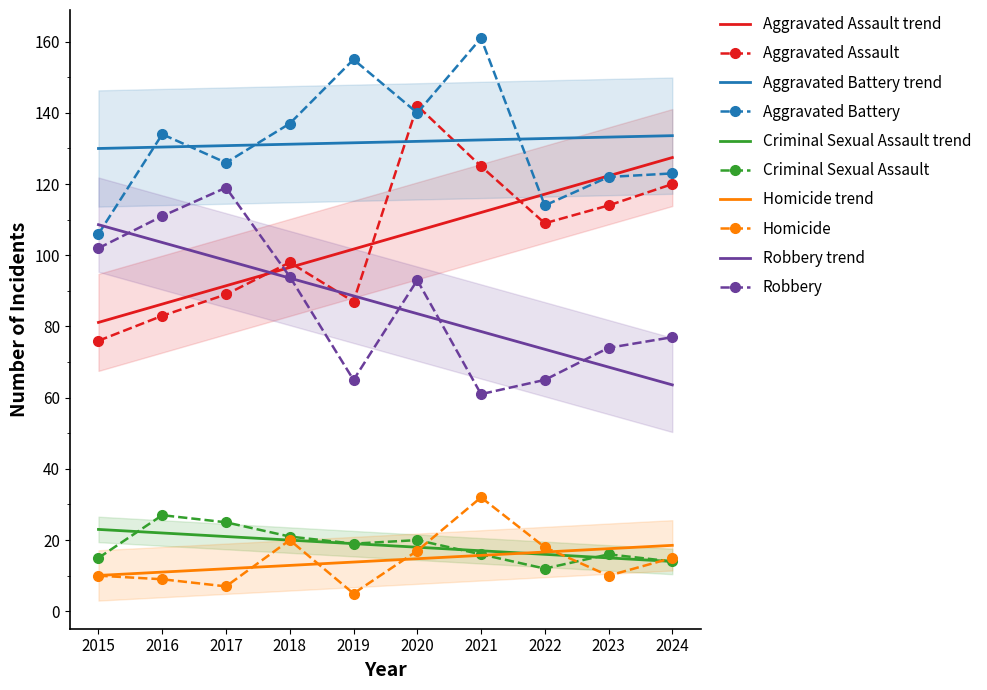

What is the total value across all series at 2022?

318